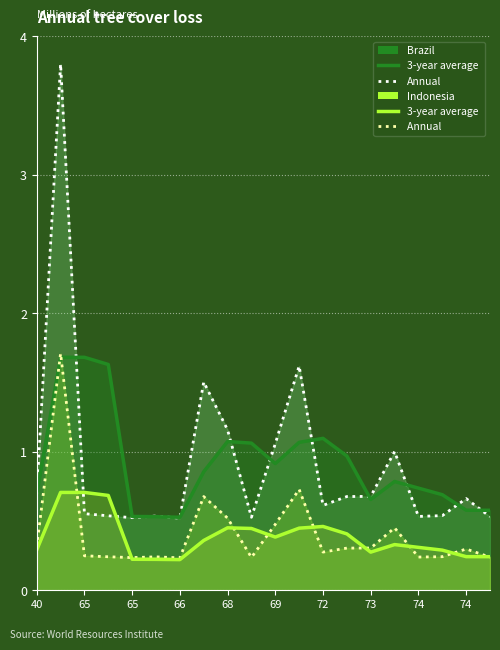

At 73, list the series in order from largest to smallest.

Annual, 3-year average, Annual (2), 3-year average (2)